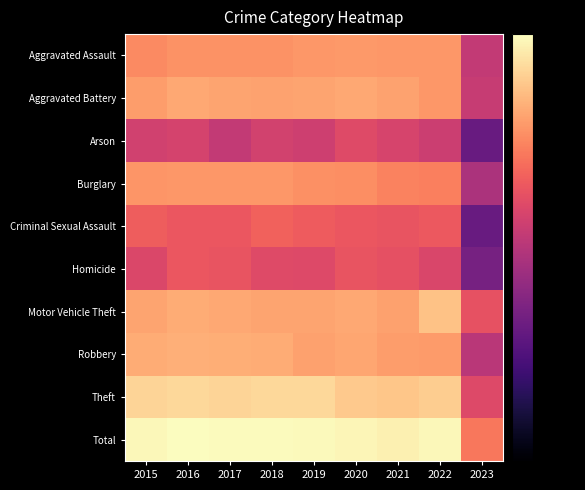

Which series has the largest total across all categories?

Total